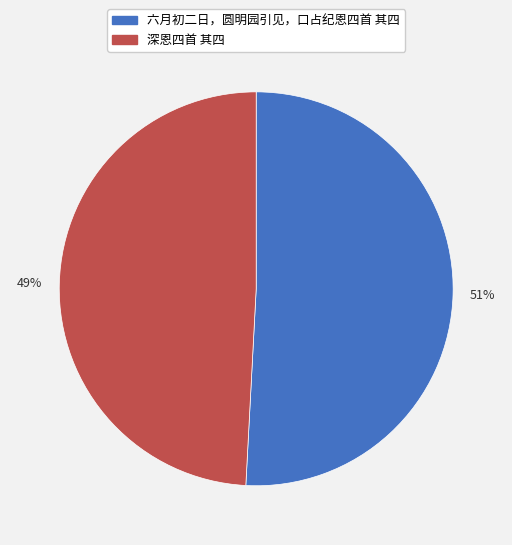

Do 深恩四首 其四 and 六月初二日，圆明园引见，口占纪恩四首 其四 together represent more than half of the pie?

Yes